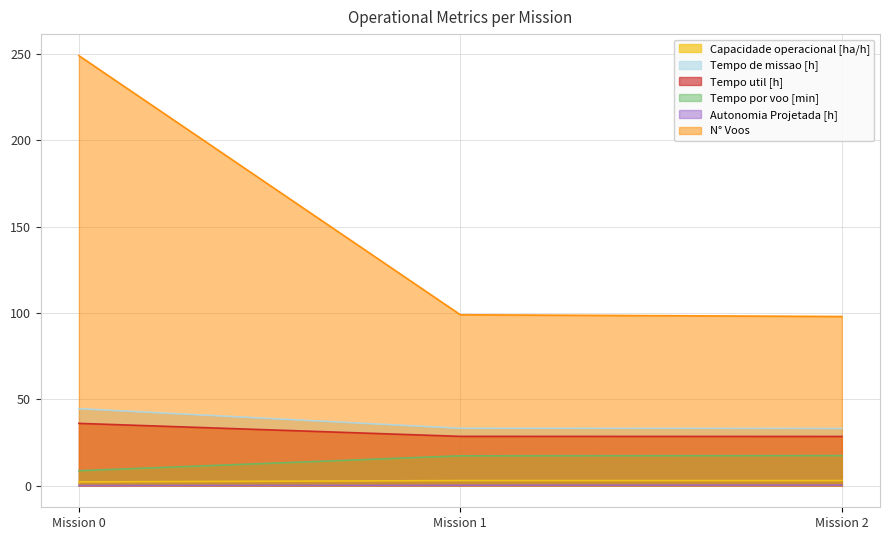

What is the minimum value for N° Voos?

98.0